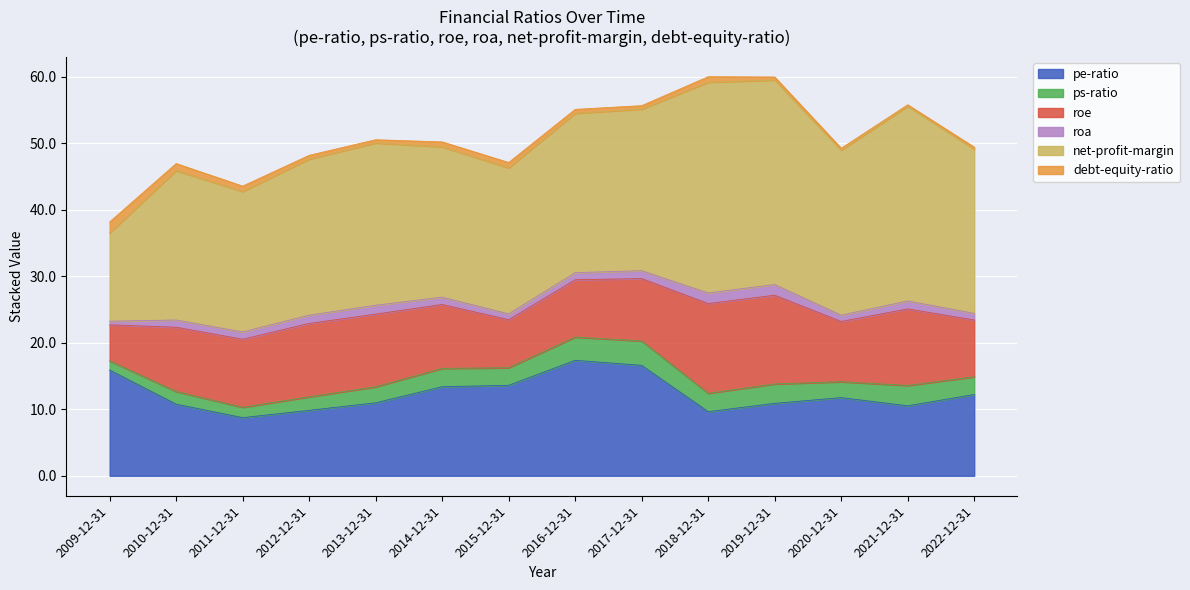

What is the value of the pe-ratio point at the 1st from the left?

15.9